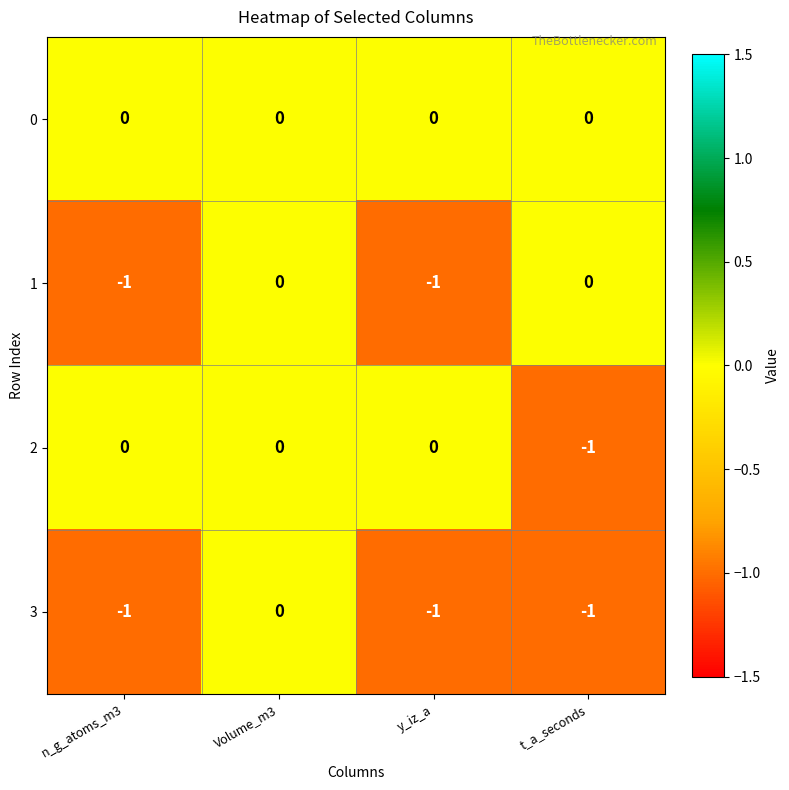

True or false: 3 has a value of -1 at y_iz_a.

True